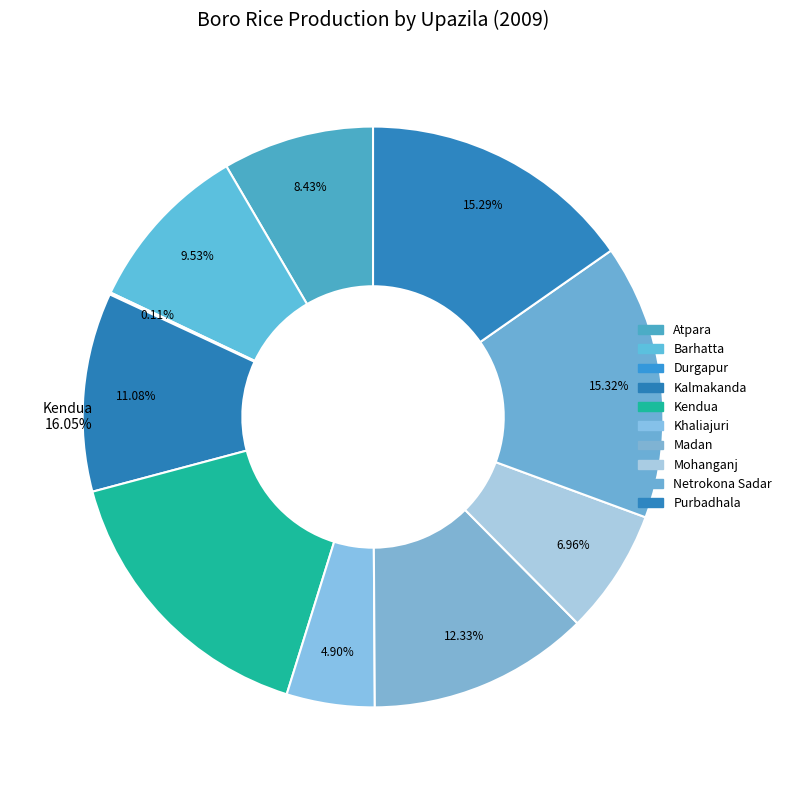

Is Mohanganj the majority of the pie?

No